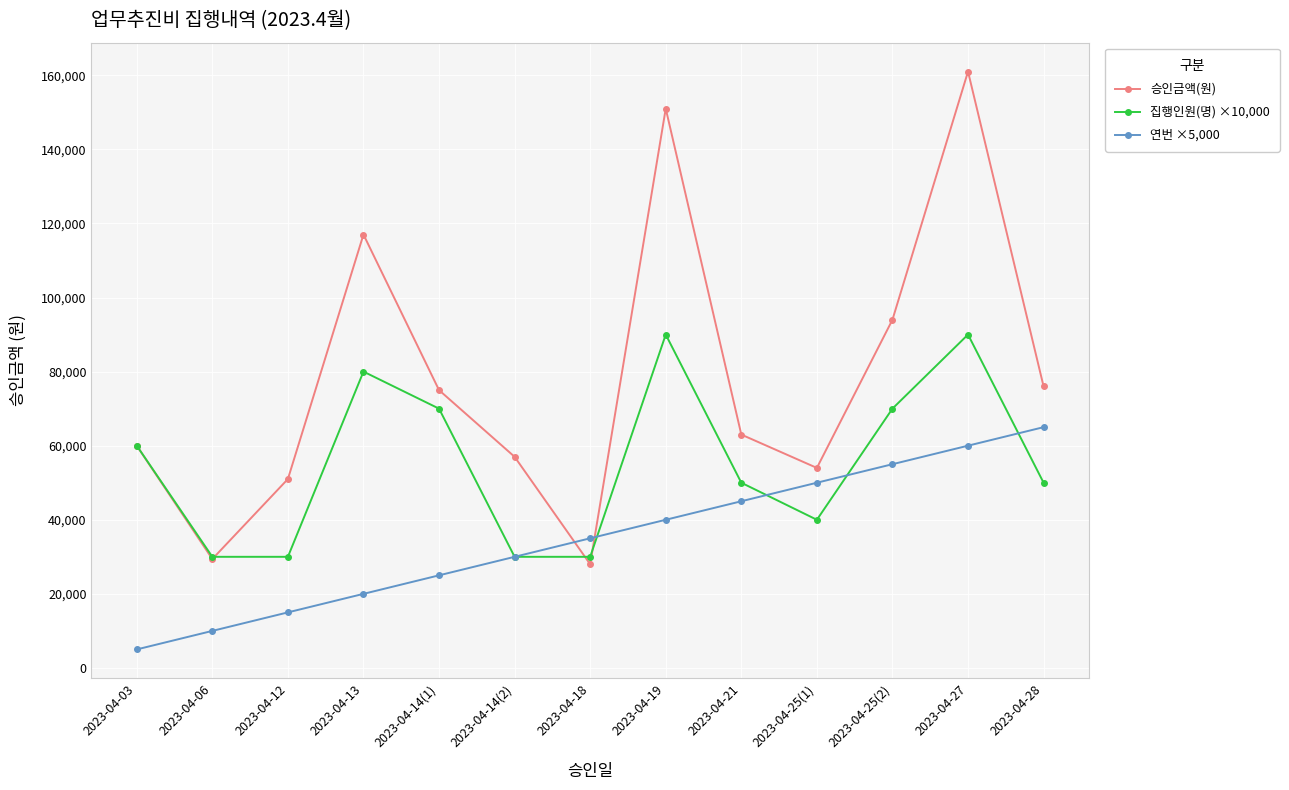

True or false: 승인금액(원) and 연번 ×5,000 intersect in this chart.

True